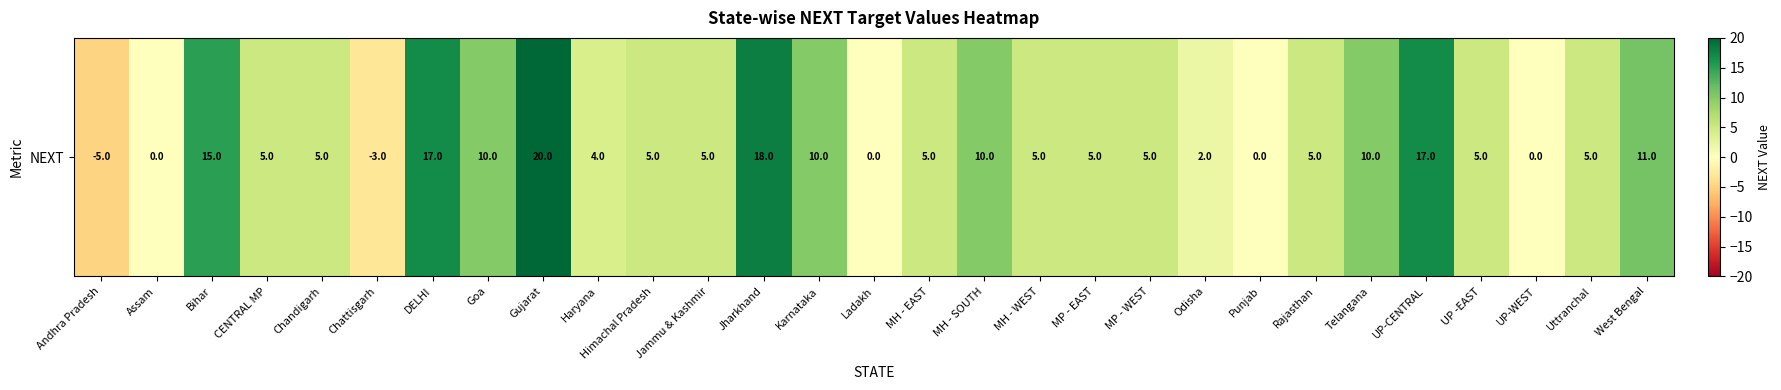

What is the sum of all values?

191